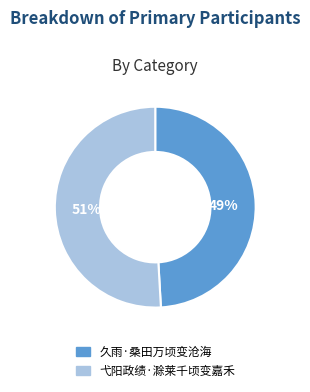

True or false: 弋阳政绩·滁莱千顷变嘉禾 accounts for 60% of the total.

False